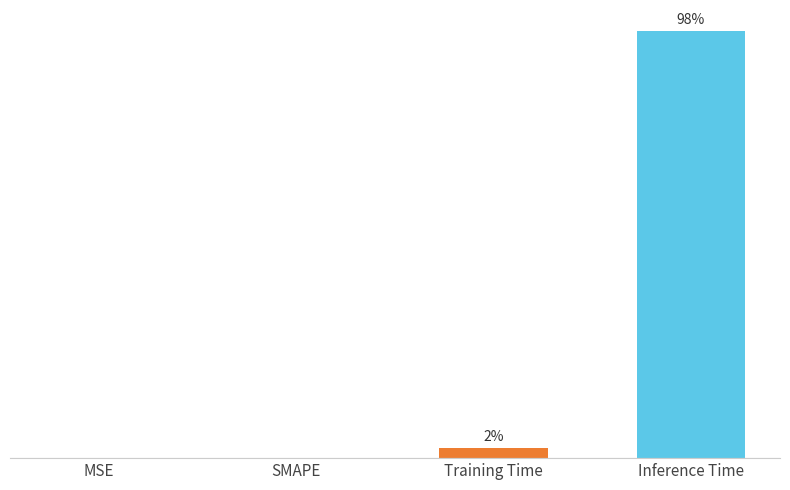

Are the bars horizontal?

No